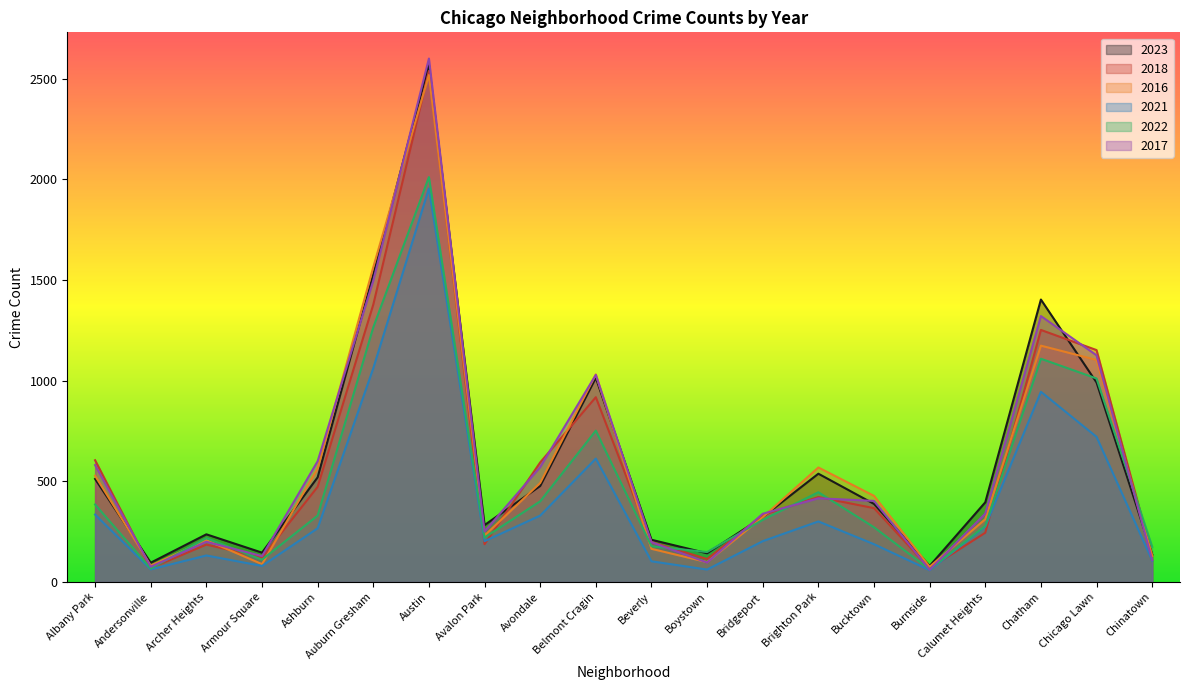

What position from the left is Albany Park?

1